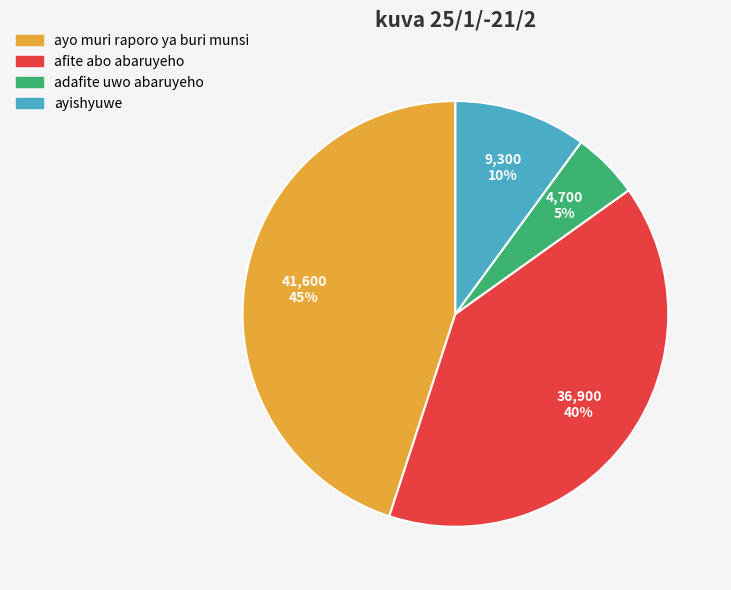

The ayo muri raporo ya buri munsi slice represents 33% of the pie. True or false?

False